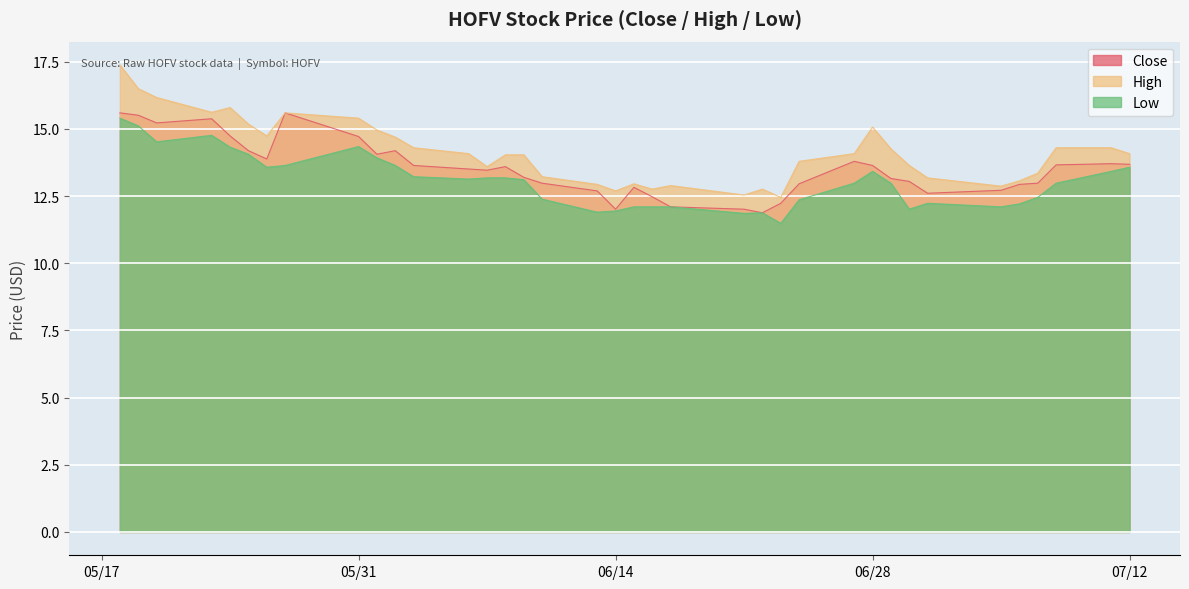

True or false: Low and High intersect in this chart.

False